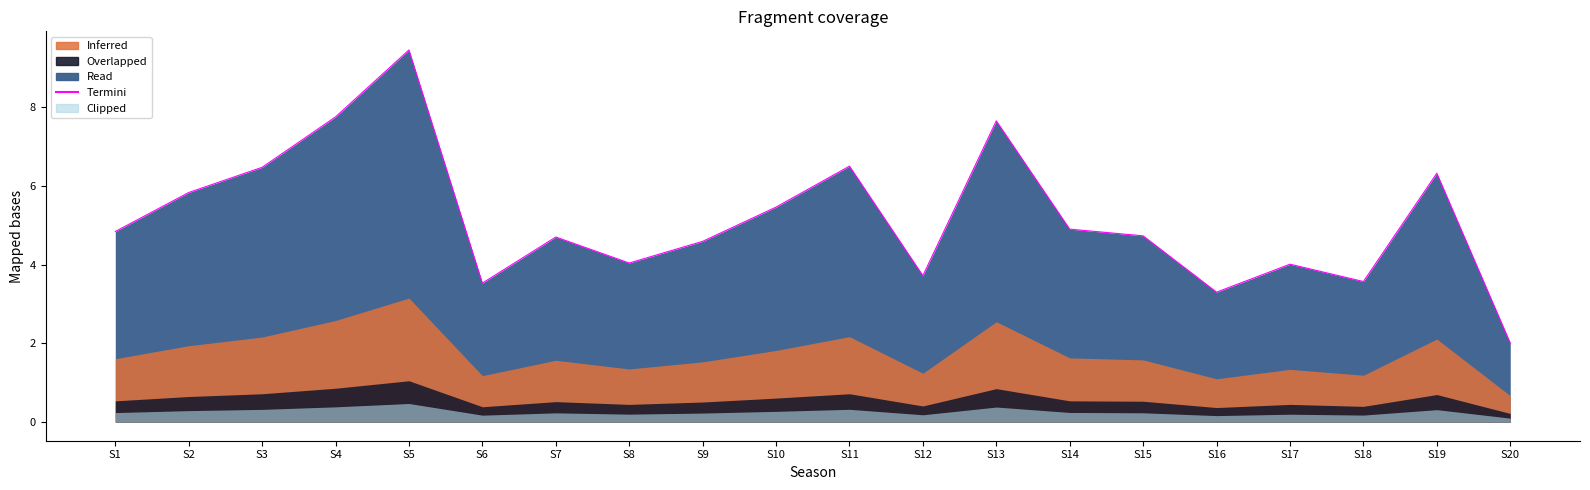

What is the difference between the values at S16 and S9?

1.3